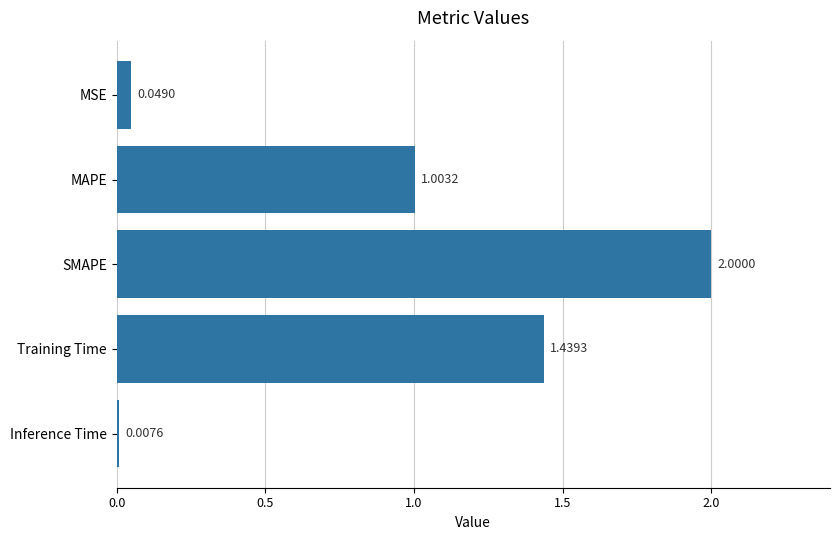

Rank the categories by value from lowest to highest.

Inference Time, MSE, MAPE, Training Time, SMAPE